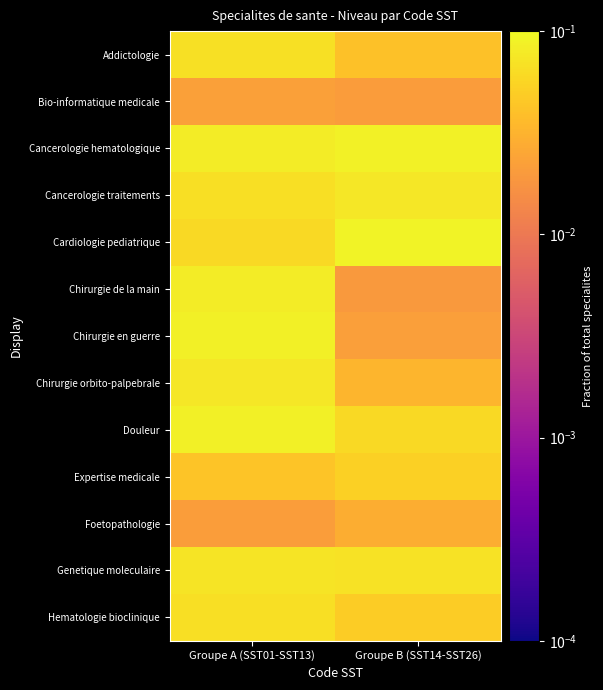

Reading right to left, extract all data points from this chart.

Addictologie: Groupe B (SST14-SST26)=0.0	Groupe A (SST01-SST13)=0.1
Bio-informatique medicale: Groupe B (SST14-SST26)=0.0	Groupe A (SST01-SST13)=0.0
Cancerologie hematologique: Groupe B (SST14-SST26)=0.1	Groupe A (SST01-SST13)=0.1
Cancerologie traitements: Groupe B (SST14-SST26)=0.1	Groupe A (SST01-SST13)=0.1
Cardiologie pediatrique: Groupe B (SST14-SST26)=0.1	Groupe A (SST01-SST13)=0.1
Chirurgie de la main: Groupe B (SST14-SST26)=0.0	Groupe A (SST01-SST13)=0.1
Chirurgie en guerre: Groupe B (SST14-SST26)=0.0	Groupe A (SST01-SST13)=0.1
Chirurgie orbito-palpebrale: Groupe B (SST14-SST26)=0.0	Groupe A (SST01-SST13)=0.1
Douleur: Groupe B (SST14-SST26)=0.1	Groupe A (SST01-SST13)=0.1
Expertise medicale: Groupe B (SST14-SST26)=0.1	Groupe A (SST01-SST13)=0.0
Foetopathologie: Groupe B (SST14-SST26)=0.0	Groupe A (SST01-SST13)=0.0
Genetique moleculaire: Groupe B (SST14-SST26)=0.1	Groupe A (SST01-SST13)=0.1
Hematologie bioclinique: Groupe B (SST14-SST26)=0.0	Groupe A (SST01-SST13)=0.1